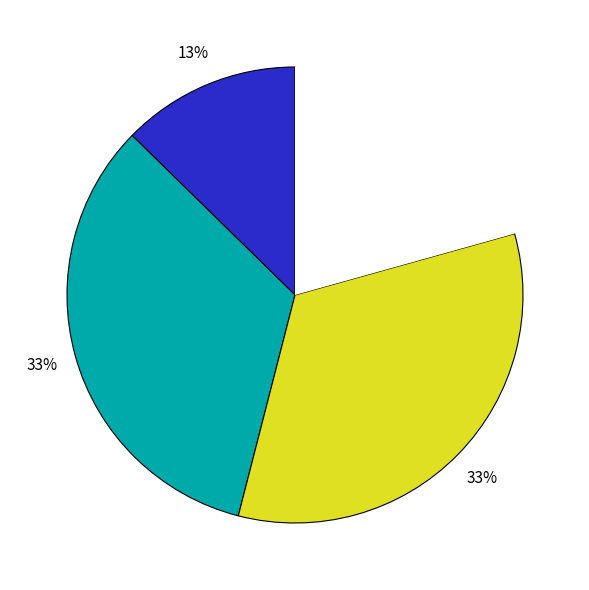

To the nearest percent, what is the average slice percentage?

25%